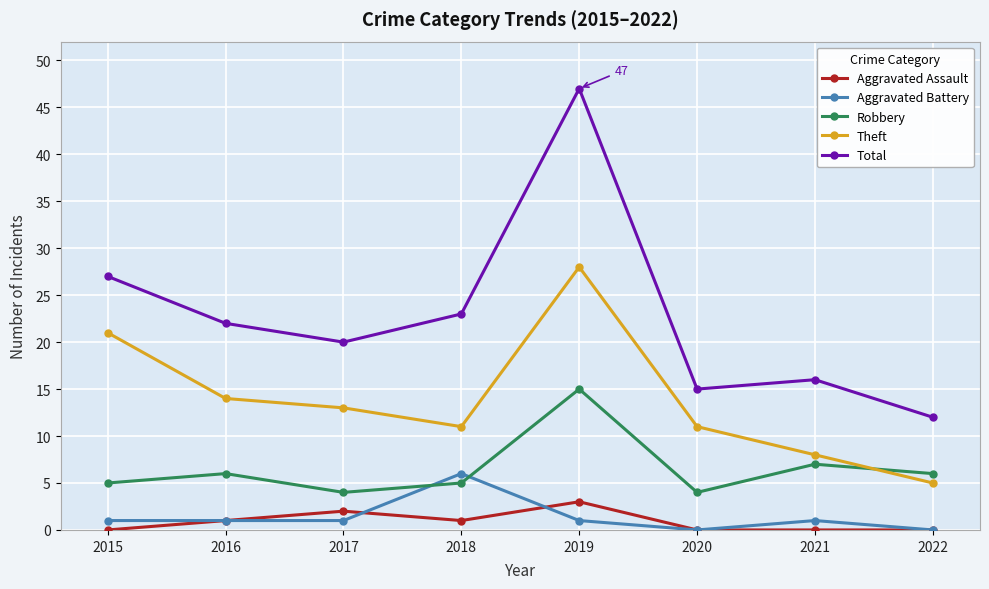

Reading left to right, what are all the values shown in this chart?

Aggravated Assault: 0	1	2	1	3	0	0	0
Aggravated Battery: 1	1	1	6	1	0	1	0
Robbery: 5	6	4	5	15	4	7	6
Theft: 21	14	13	11	28	11	8	5
Total: 27	22	20	23	47	15	16	12